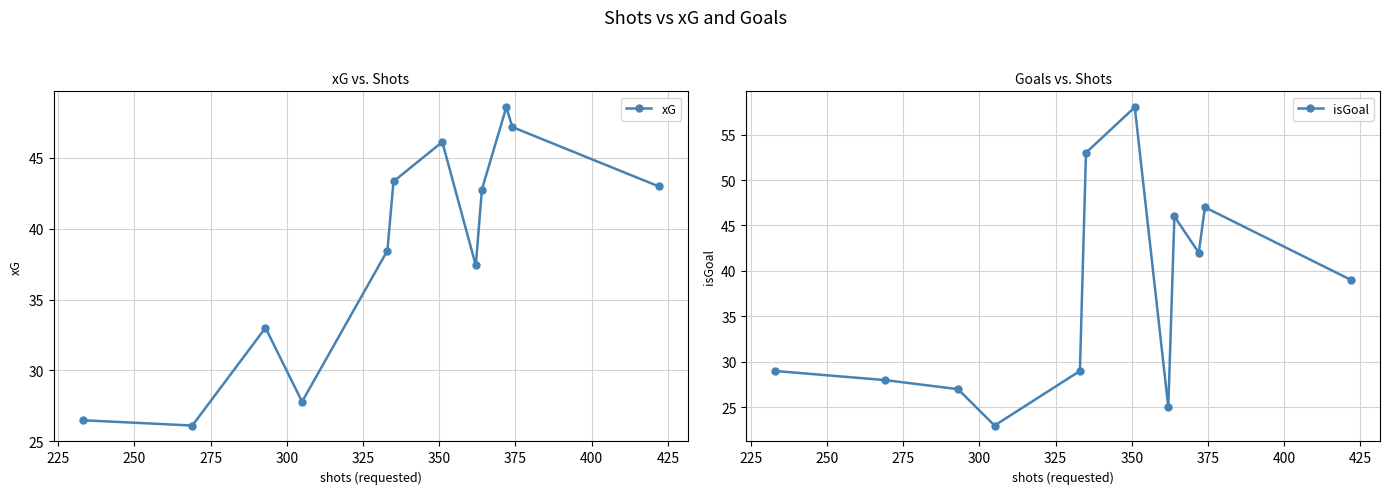

What is the value of the isGoal point at the 8th from the left?

25